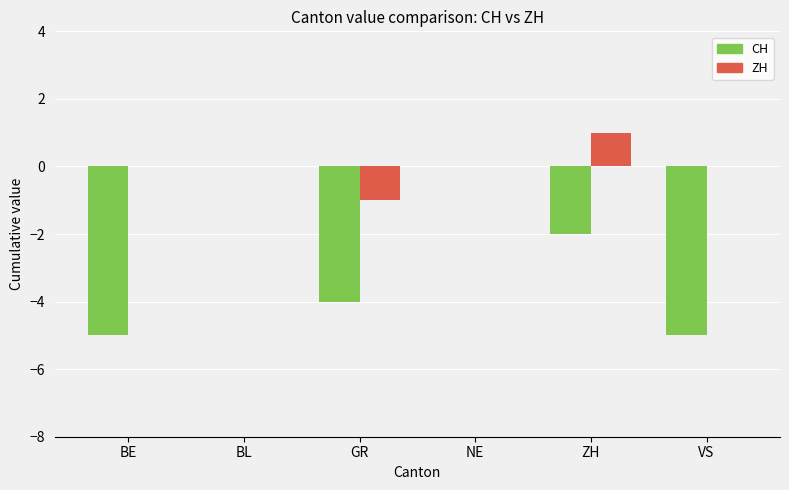

What are all the series names shown in the legend?

CH, ZH